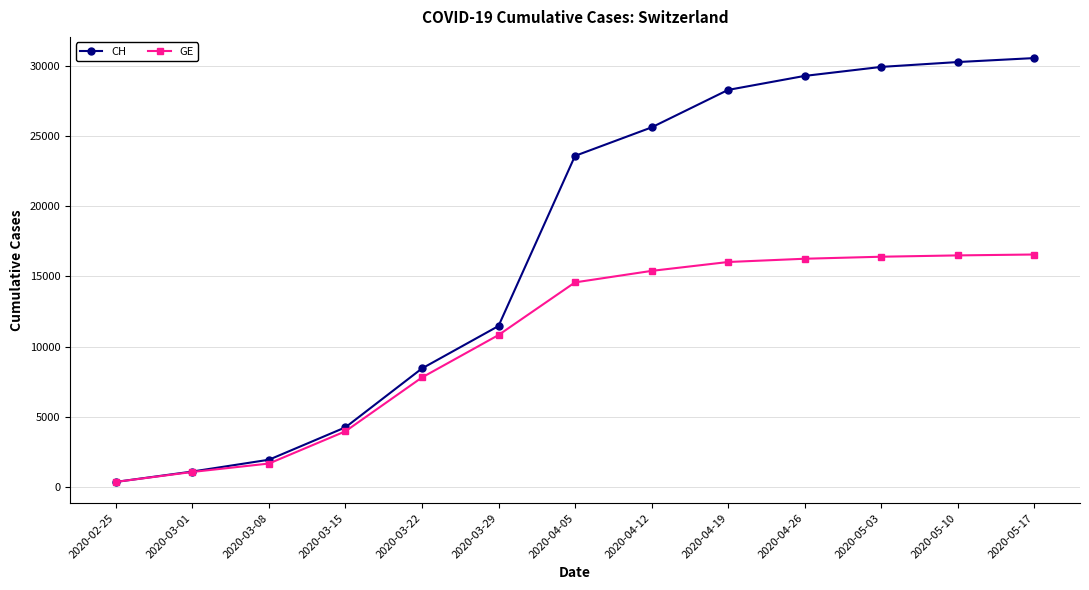

The CH series shows 30251 at 2020-05-10. True or false?

True